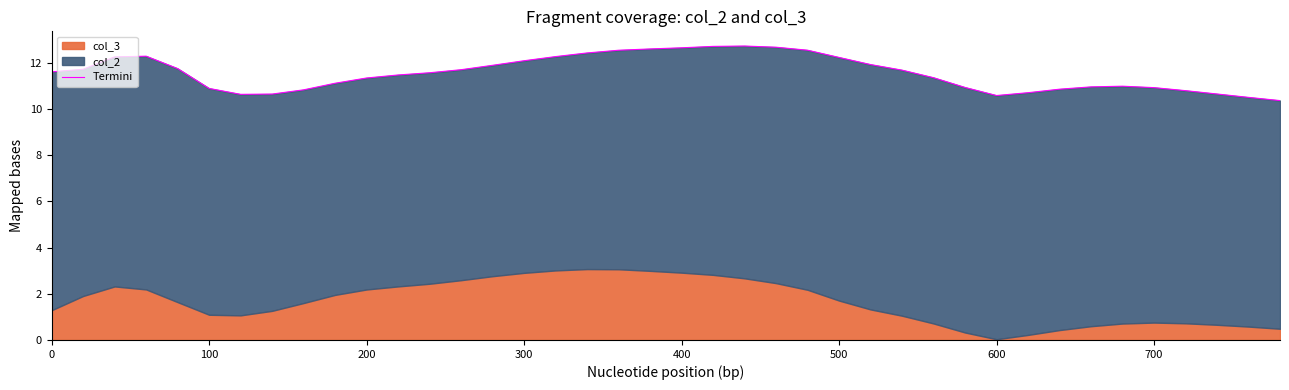

How many data points are less than 11?

15